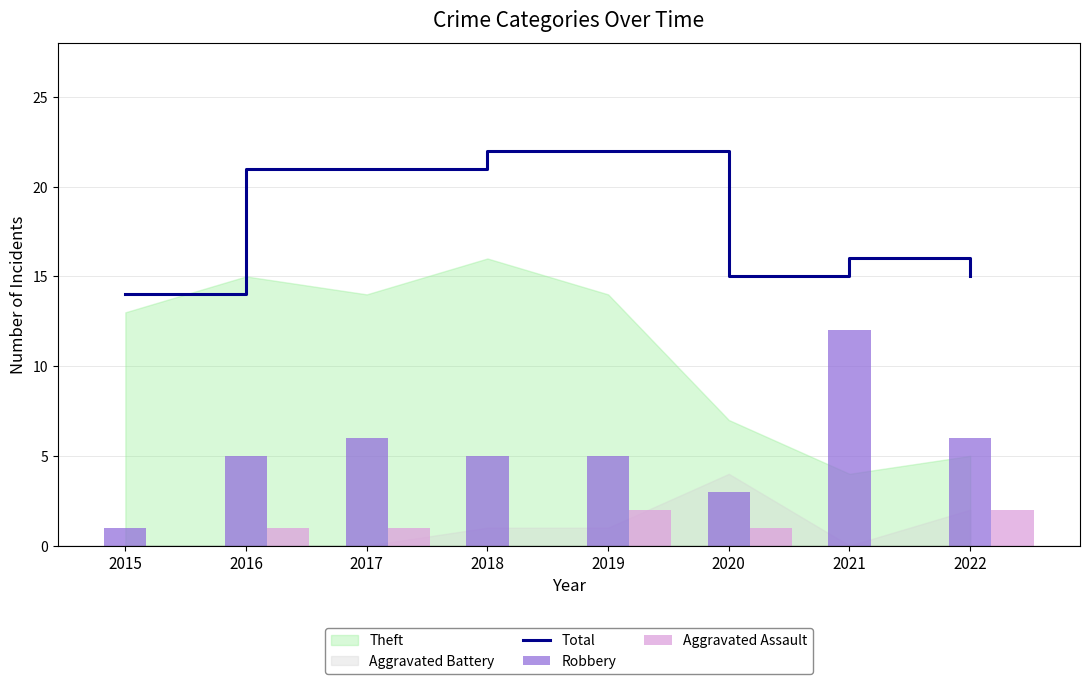

What is the value of the Aggravated Assault bar at the 5th from the left?

2